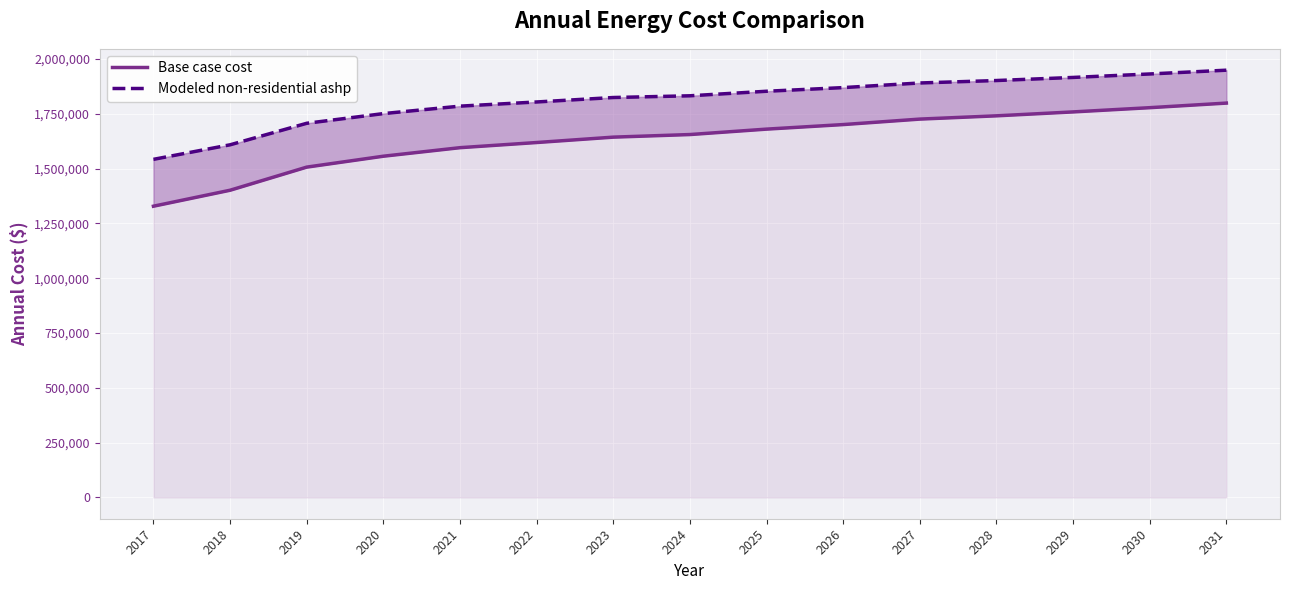

Reading left to right, what are all the values shown in this chart?

Base case cost: 2017=1328396.2	2018=1401246.4	2019=1506720.4	2020=1556477.0	2021=1595416.8	2022=1618940.5	2023=1643505.1	2024=1655325.4	2025=1680083.7	2026=1700838.6	2027=1725839.2	2028=1740724.1	2029=1758590.8	2030=1777901.4	2031=1798825.5
Modeled non-residential ashp: 2017=1542199.6	2018=1608525.6	2019=1706705.4	2020=1750898.8	2021=1784945.1	2022=1803954.0	2023=1824284.2	2024=1832148.3	2025=1852841.6	2026=1869516.9	2027=1890614.0	2028=1901769.6	2029=1915886.9	2030=1931715.0	2031=1948940.3